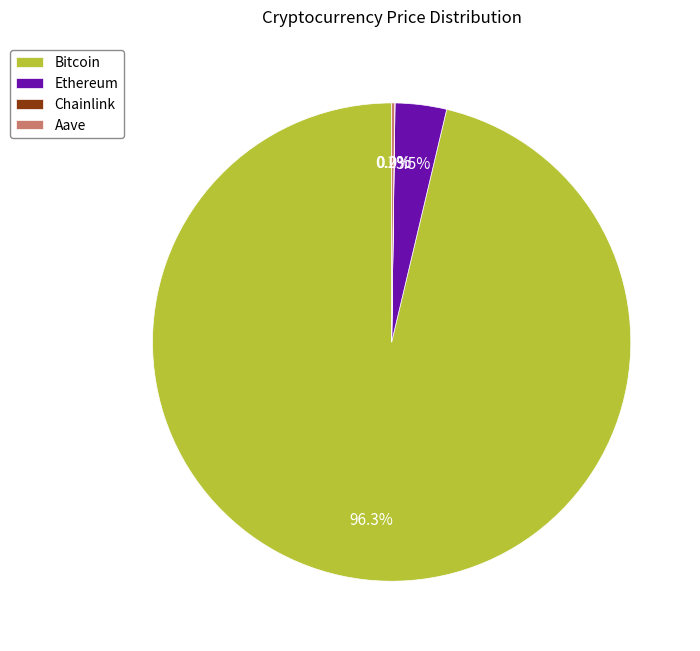

Combined, do Bitcoin and Ethereum account for over 50%?

Yes